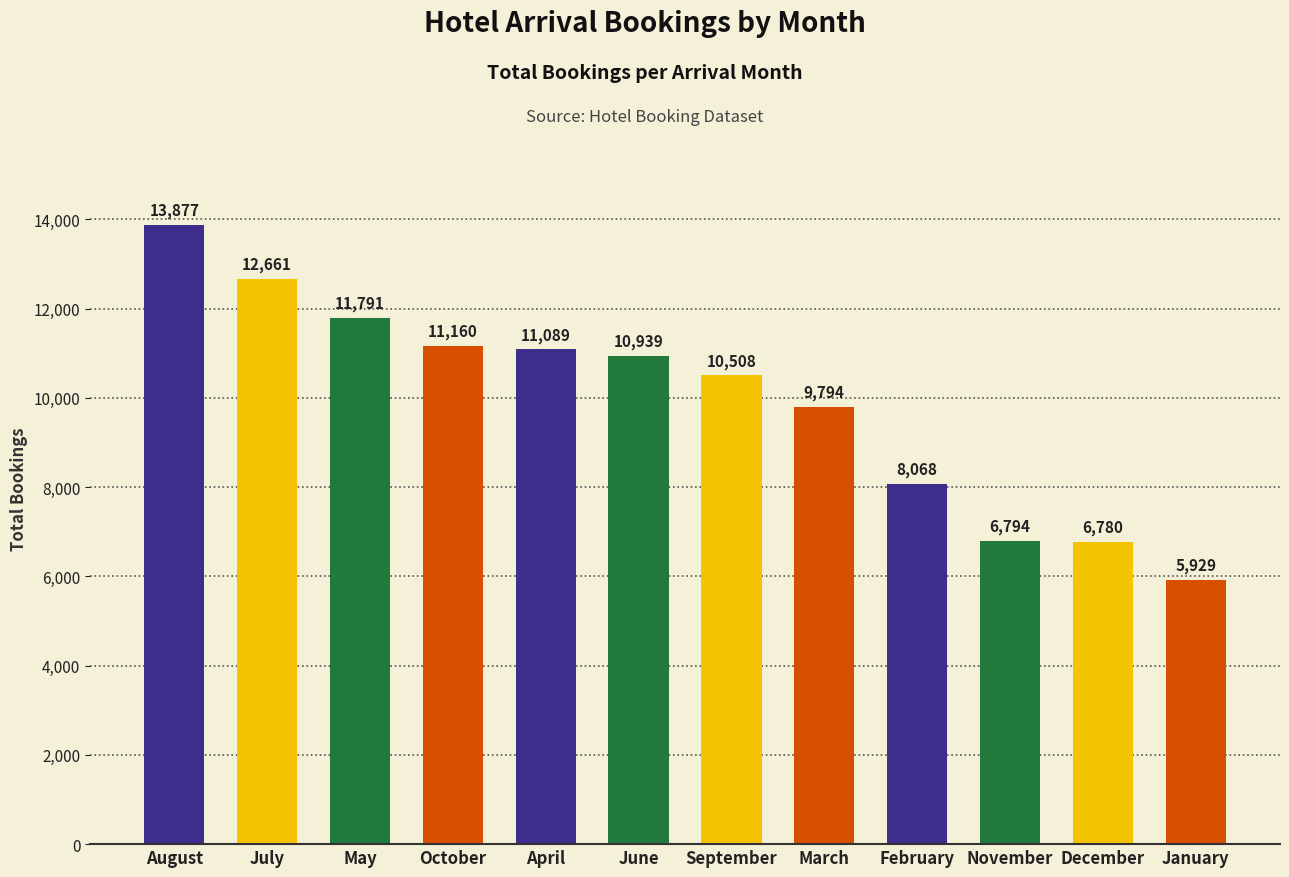

The chart shows a value of 12661 at July. True or false?

True